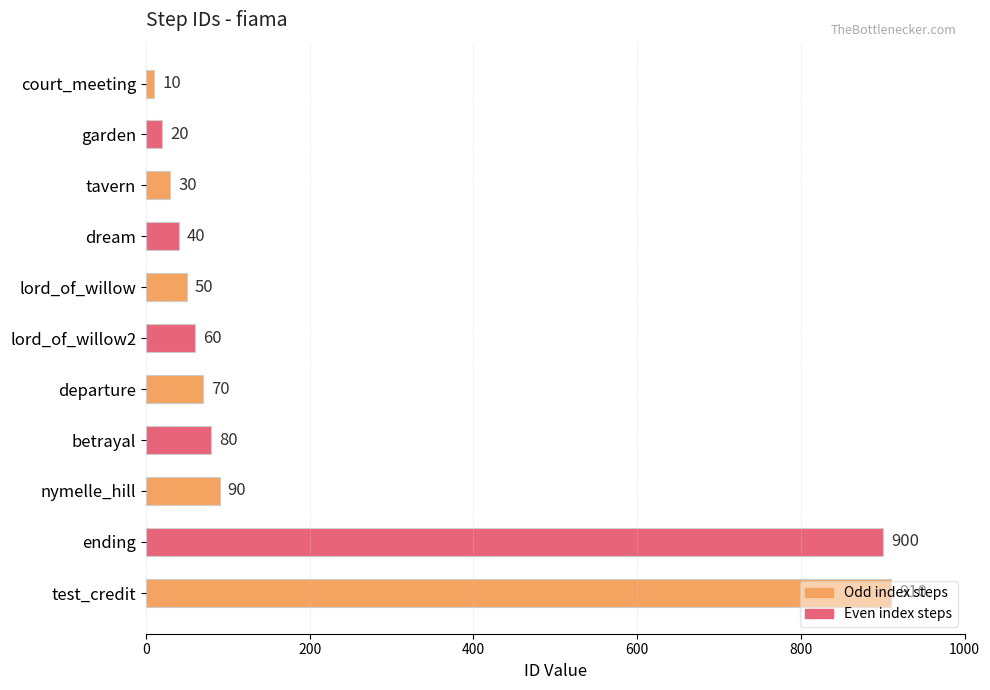

True or false: the data shows 18 at betrayal.

False